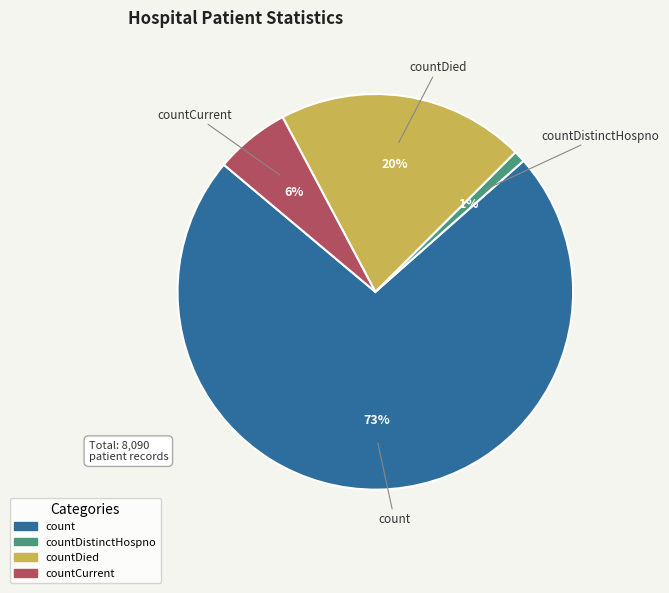

Is there a majority slice in this chart?

Yes